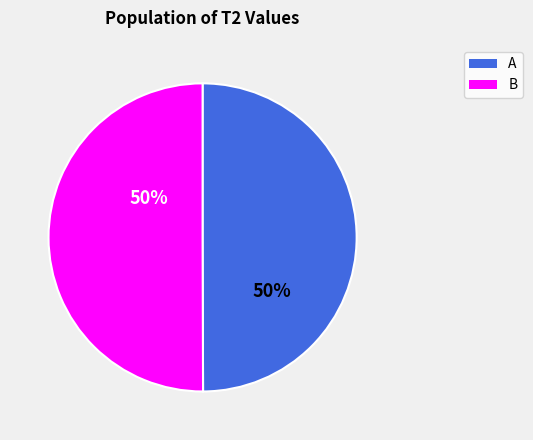

What percentage is the A slice, to the nearest percent?

50%